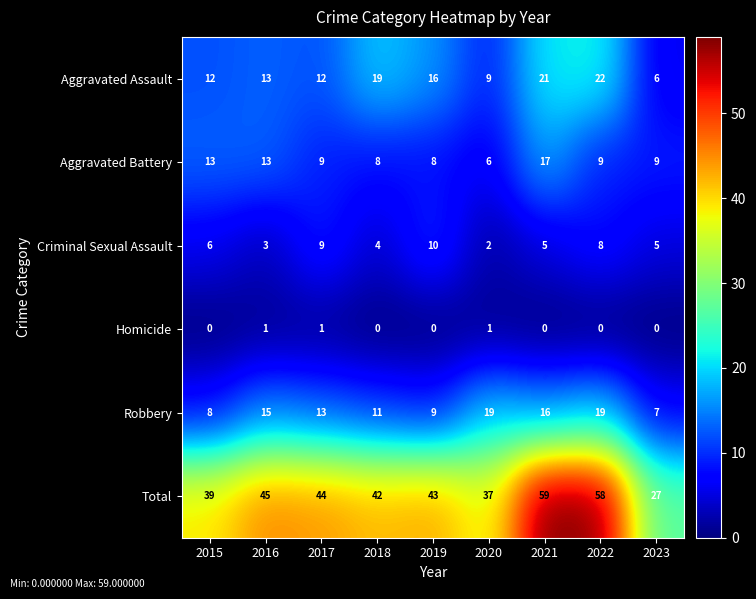

What is the sum of all Total values?

394